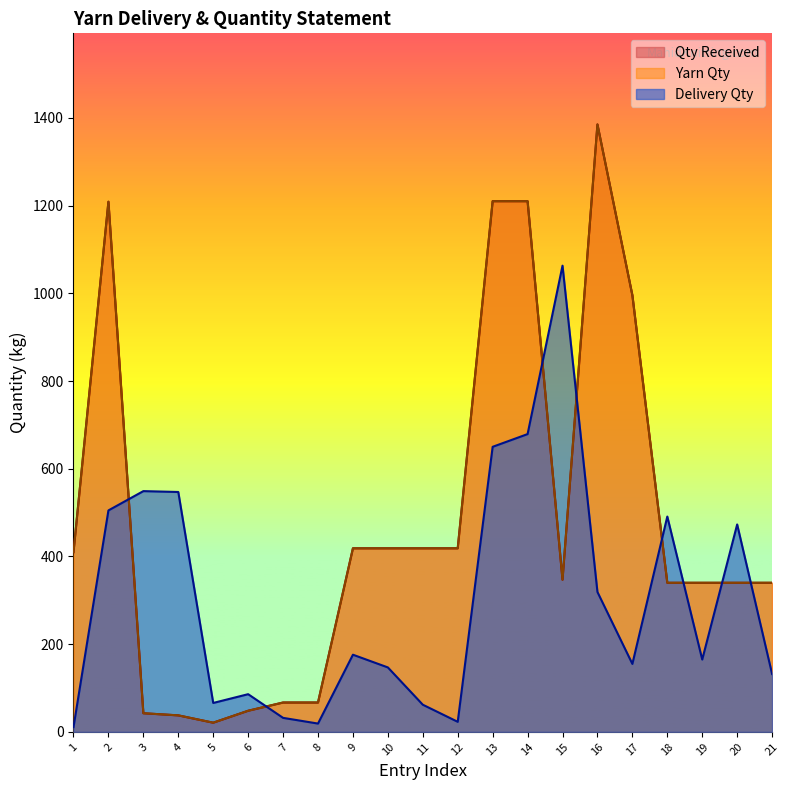

Count the number of data series in this chart.

3